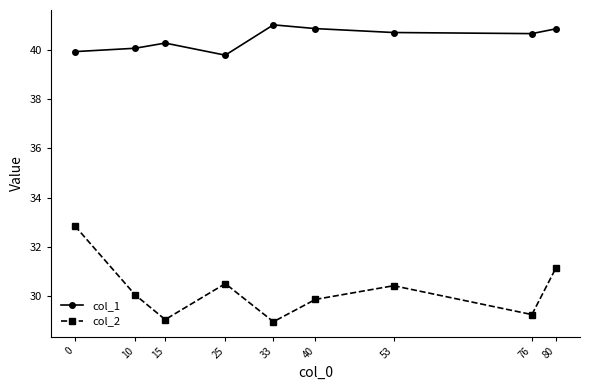

What is the value of the col_1 point at the 4th from the left?

39.8